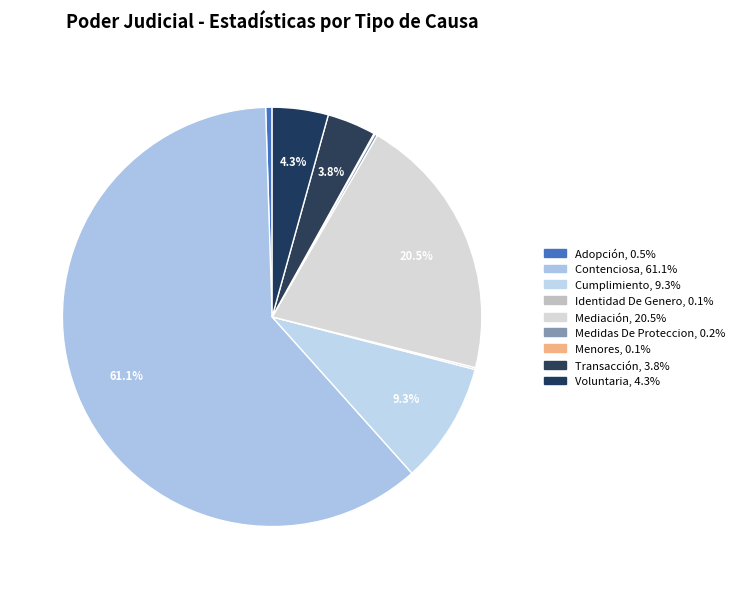

Count the number of slices in the pie.

9